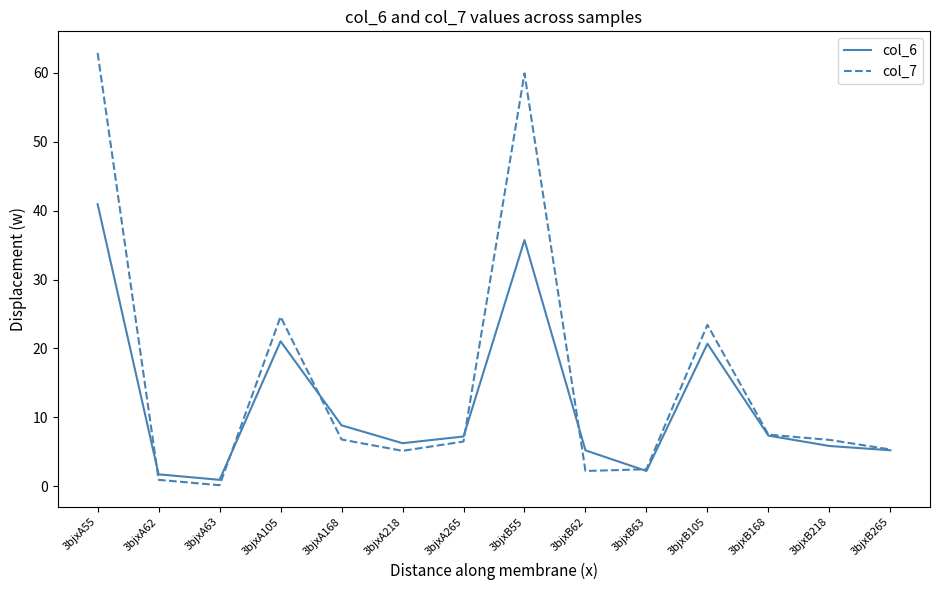

Where is the first local maximum for col_6?

3bjxA105